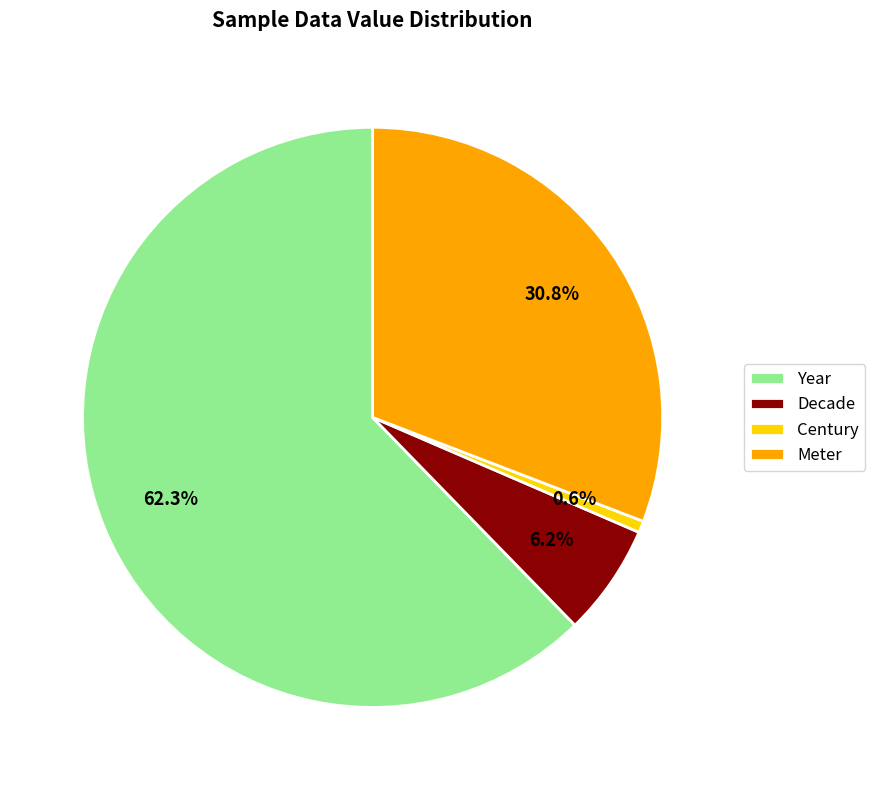

Combined, do Meter and Century account for over 50%?

No